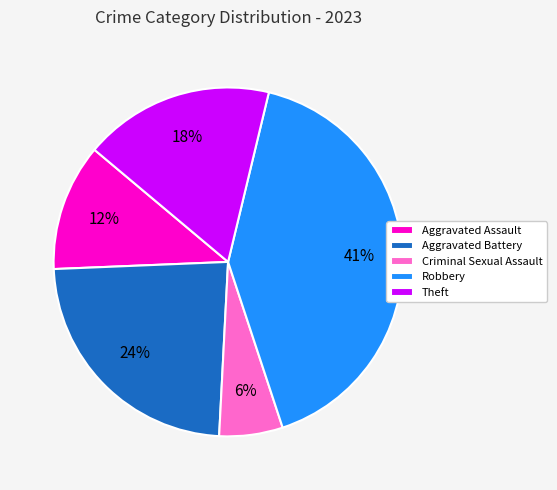

To the nearest percent, what is the difference between the largest and smallest slice percentages?

35%